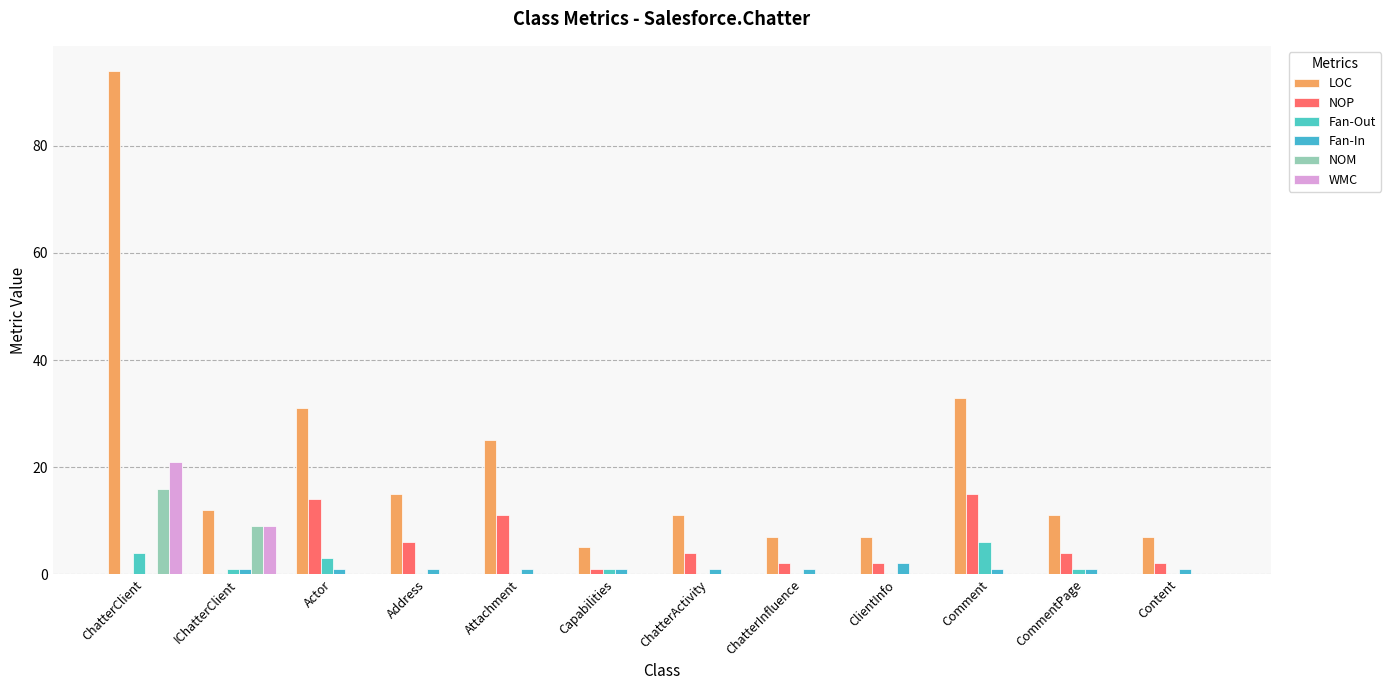

Reading left to right, list all the values displayed in this chart.

LOC: 94	12	31	15	25	5	11	7	7	33	11	7
NOP: 0	0	14	6	11	1	4	2	2	15	4	2
Fan-Out: 4	1	3	0	0	1	0	0	0	6	1	0
Fan-In: 0	1	1	1	1	1	1	1	2	1	1	1
NOM: 16	9	0	0	0	0	0	0	0	0	0	0
WMC: 21	9	0	0	0	0	0	0	0	0	0	0